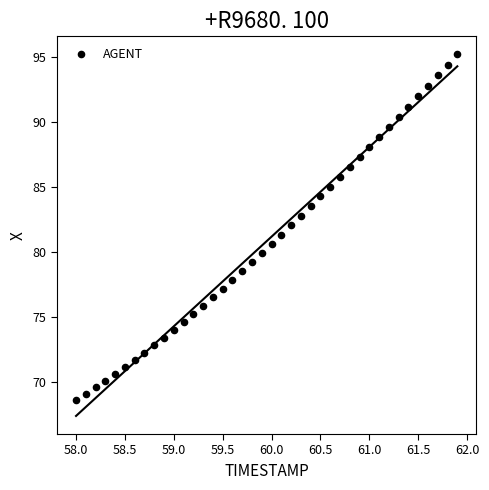

What is the range of Y values (max minus min)?

26.6